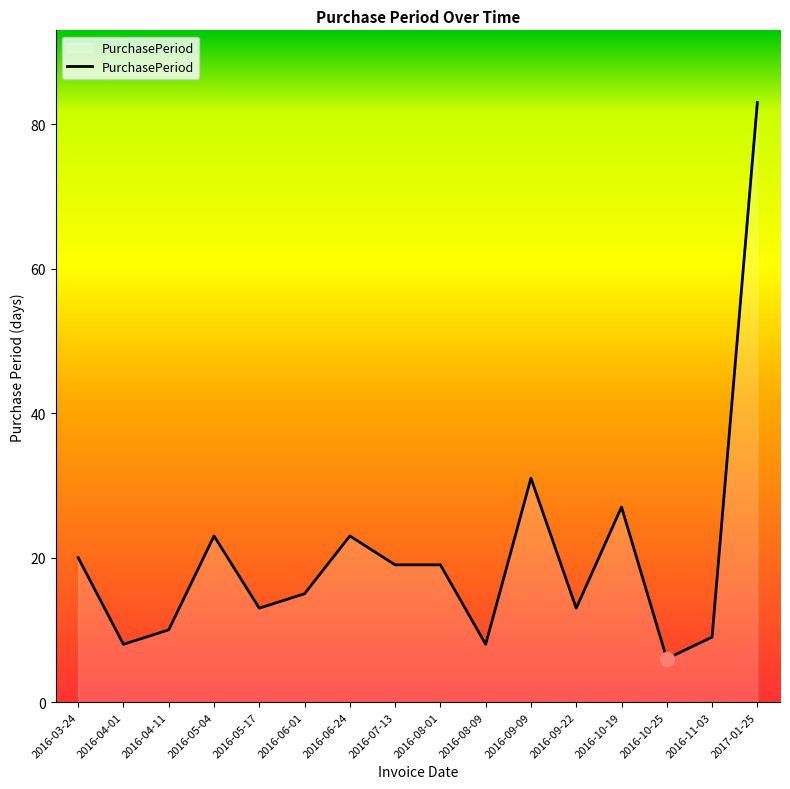

What position from the left is 2016-03-24?

1